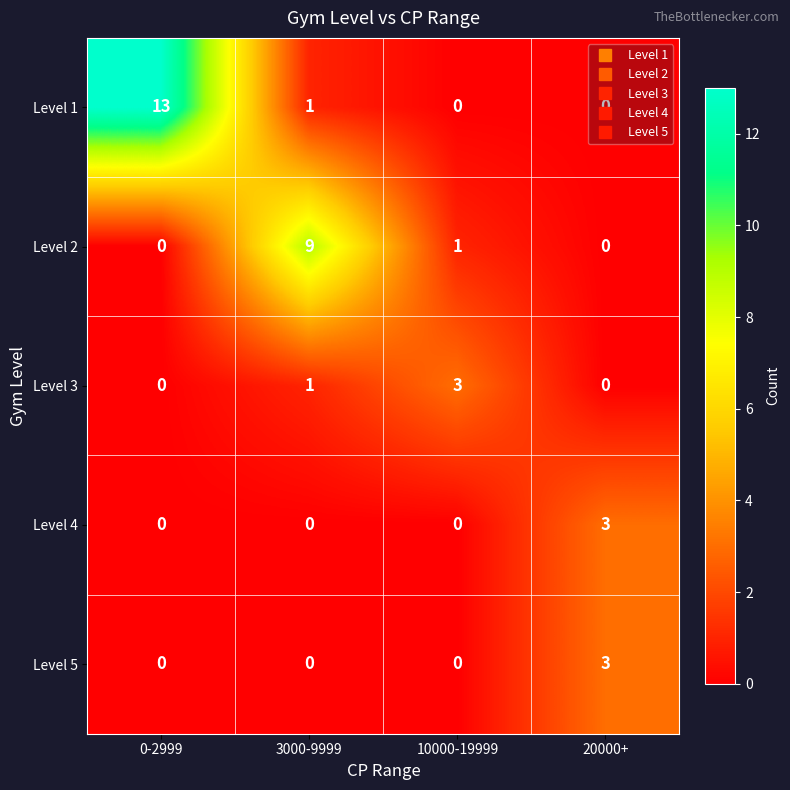

Between 3000-9999 and 20000+, which series saw the biggest shift?

Level 2